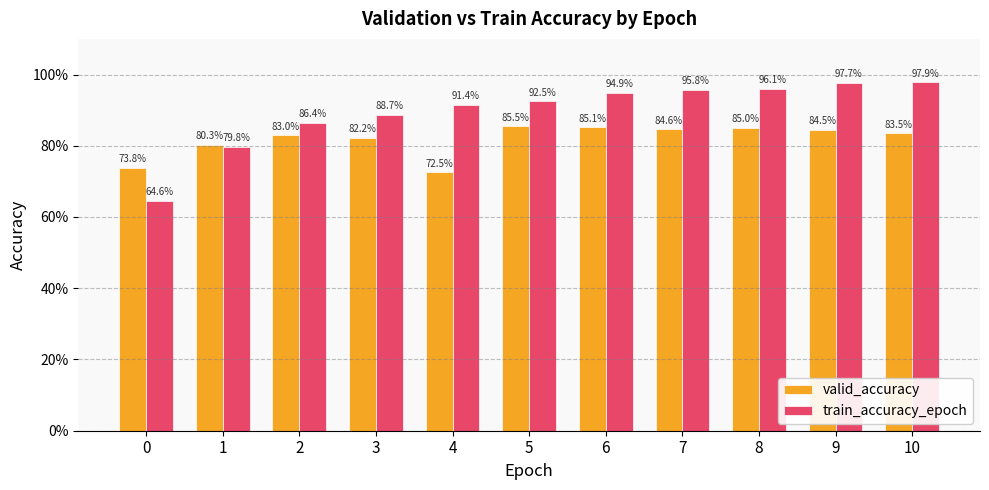

Does the chart contain stacked bars?

No